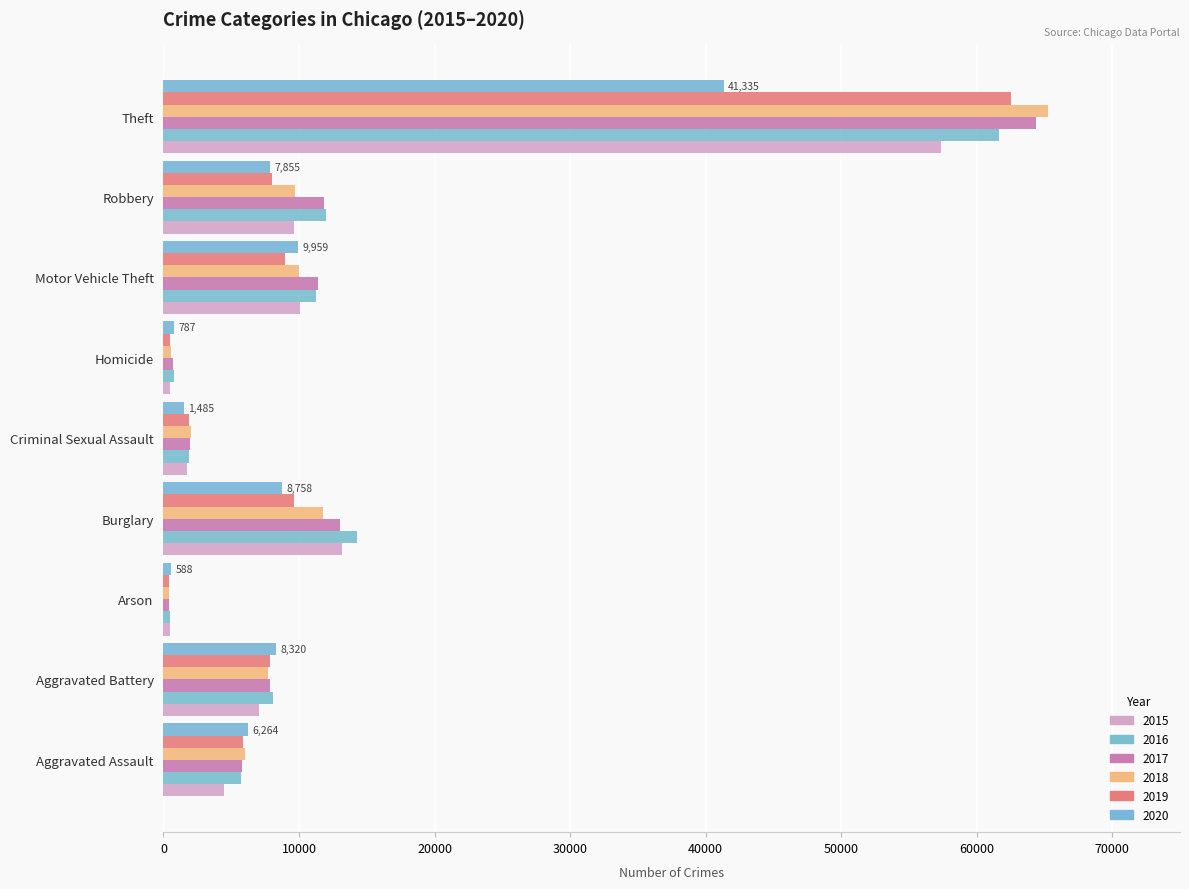

How many series are shown in this chart?

6